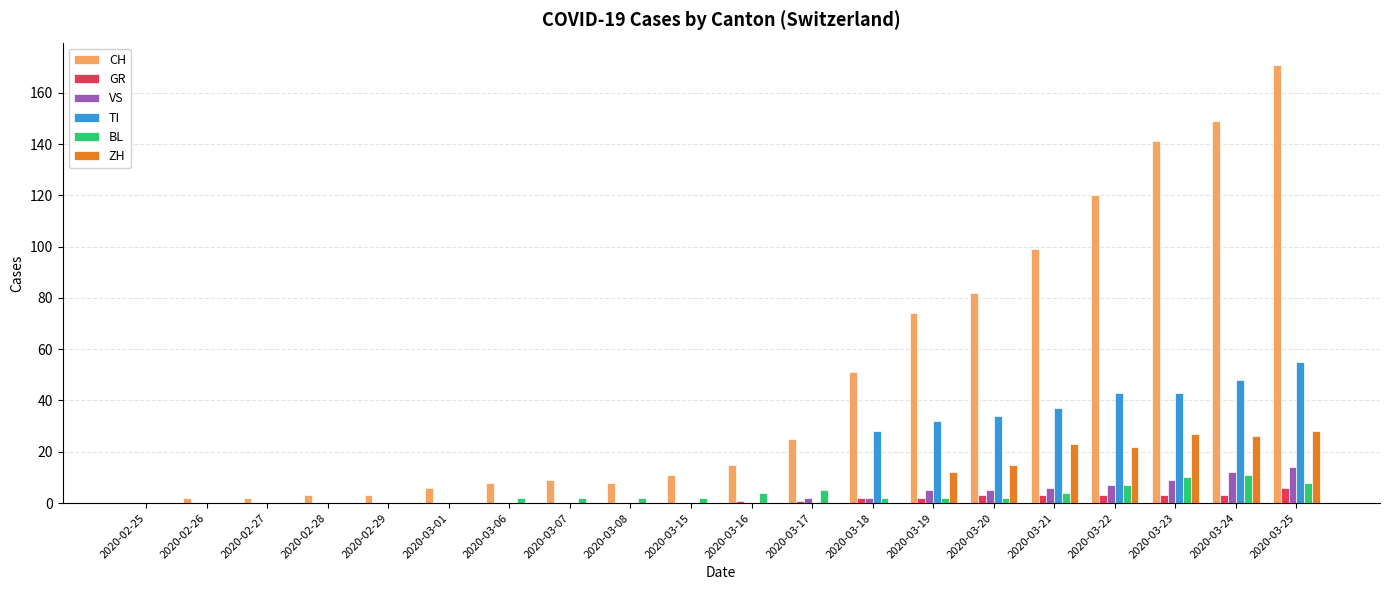

How many groups of bars are there?

20